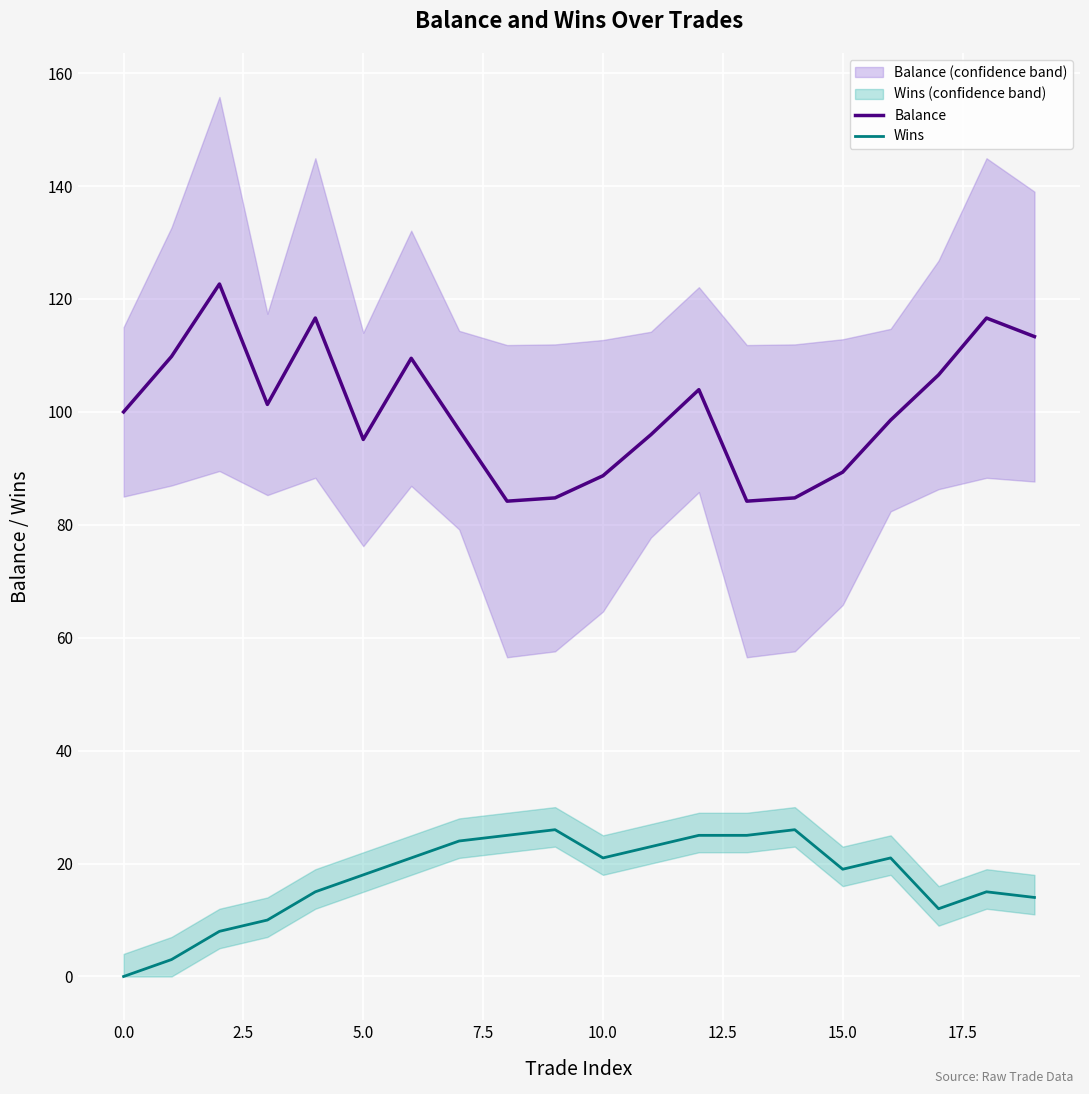

True or false: Balance and Wins cross at least once.

False